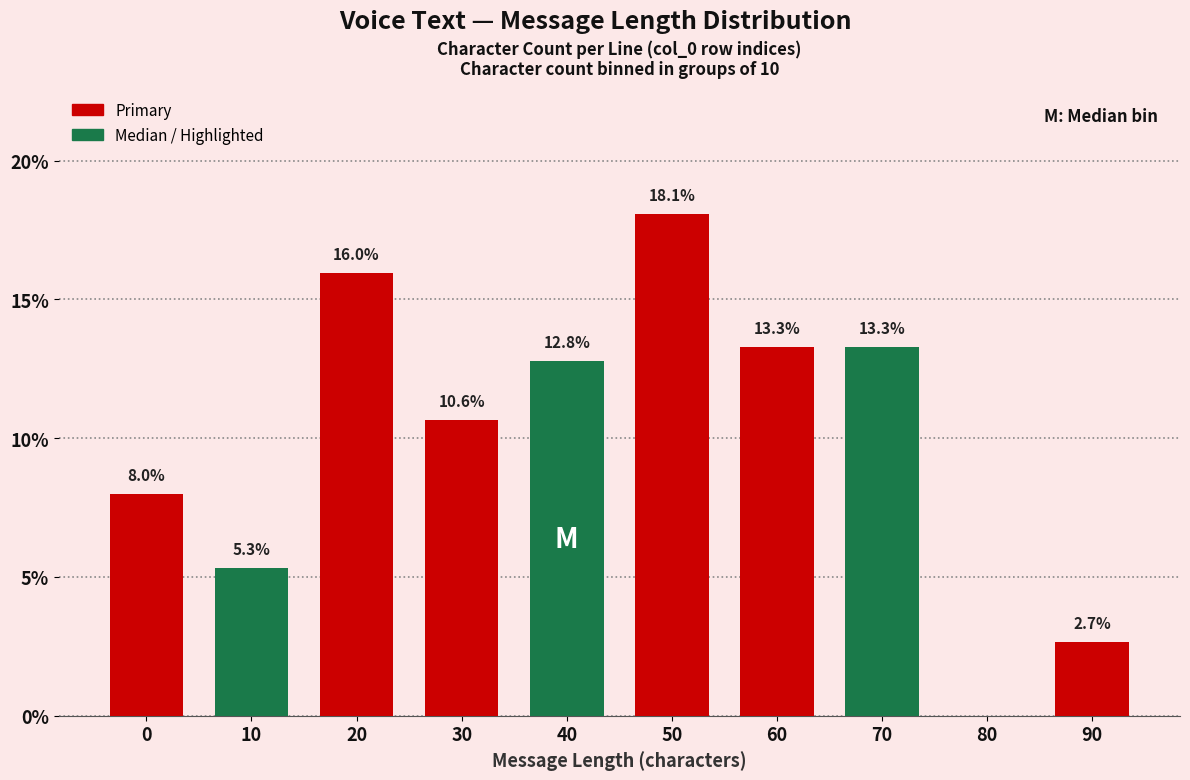

Reading left to right, transcribe all the data shown in this chart.

0=8.0	10=5.3	20=16.0	30=10.6	40=12.8	50=18.1	60=13.3	70=13.3	80=0.0	90=2.7